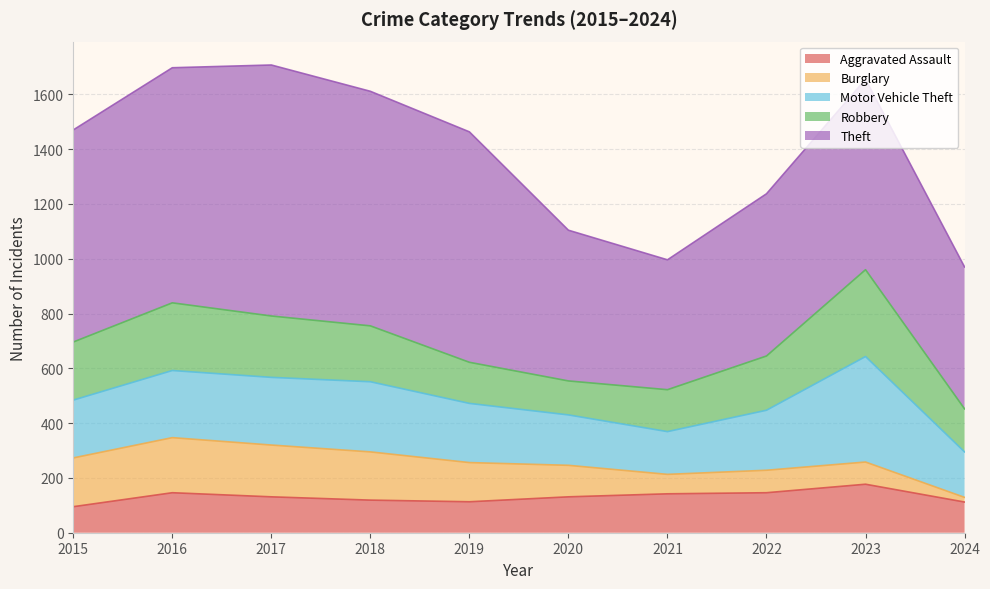

Which has a higher value, 2024 or 2022?

2022